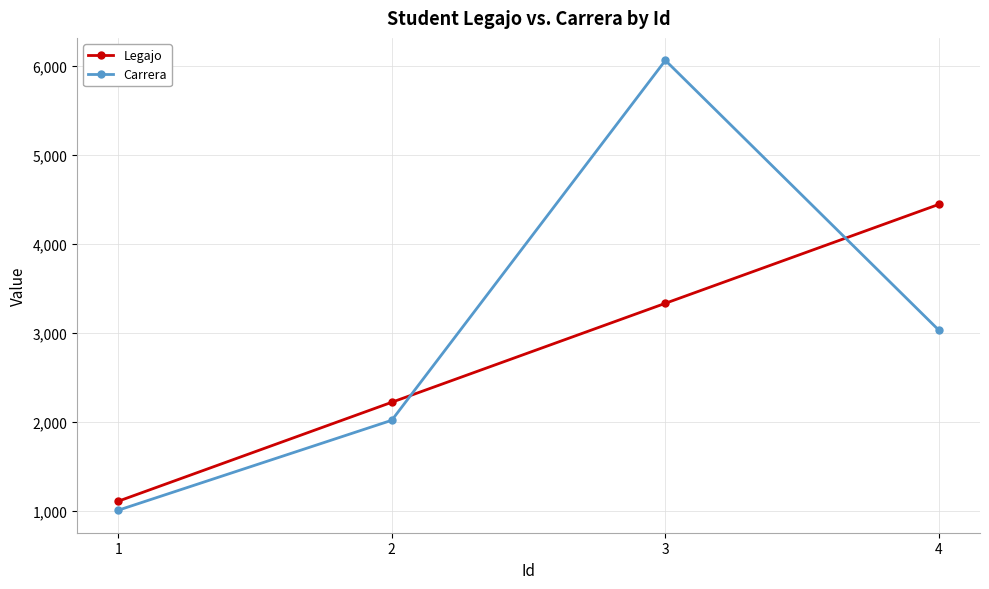

Where do Carrera and Legajo first cross each other?

2 and 3